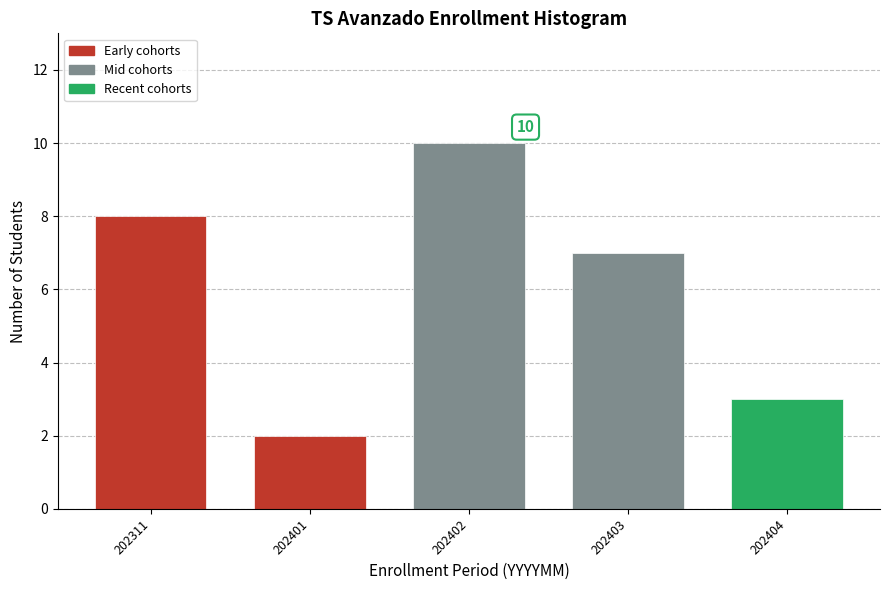

Reading left to right, list all the values displayed in this chart.

202311=8	202401=2	202402=10	202403=7	202404=3